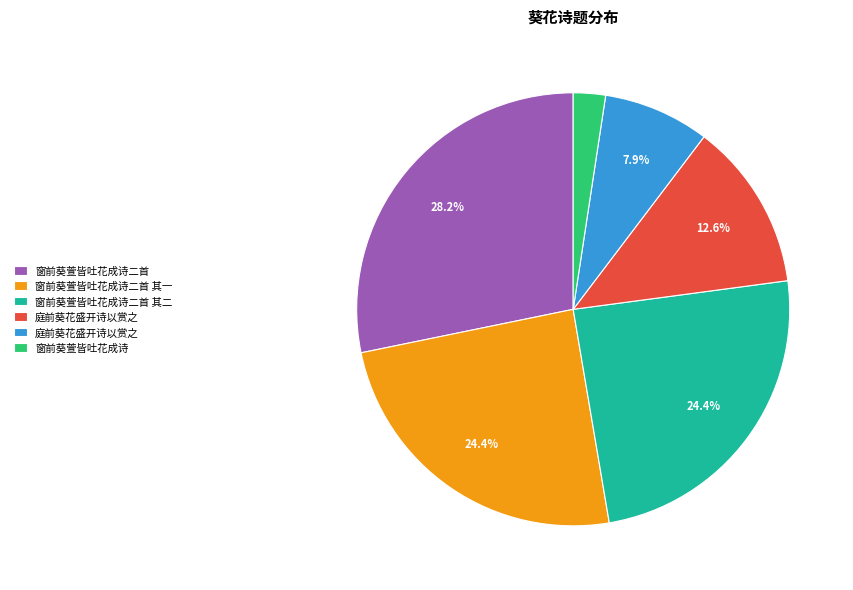

Does any single category account for the majority?

No